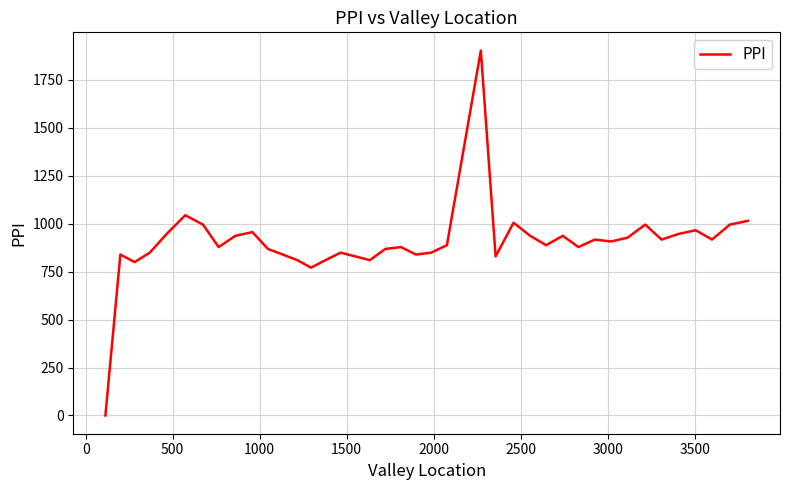

What is the greatest value displayed?

1902.4